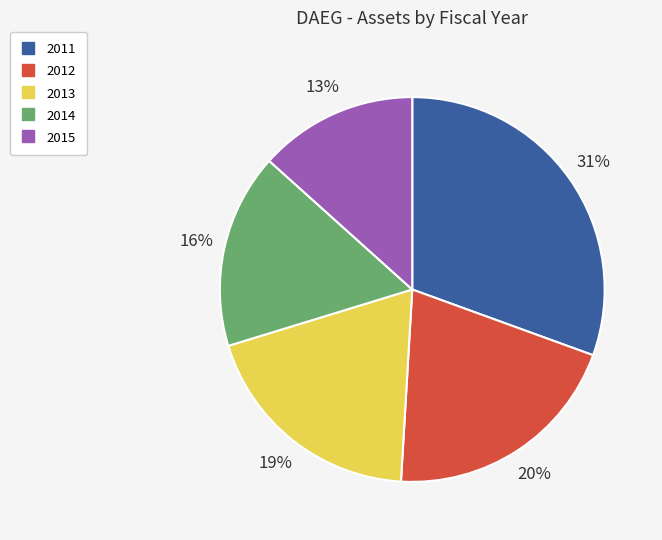

To the nearest percent, what percentage of the pie is 2013?

19%